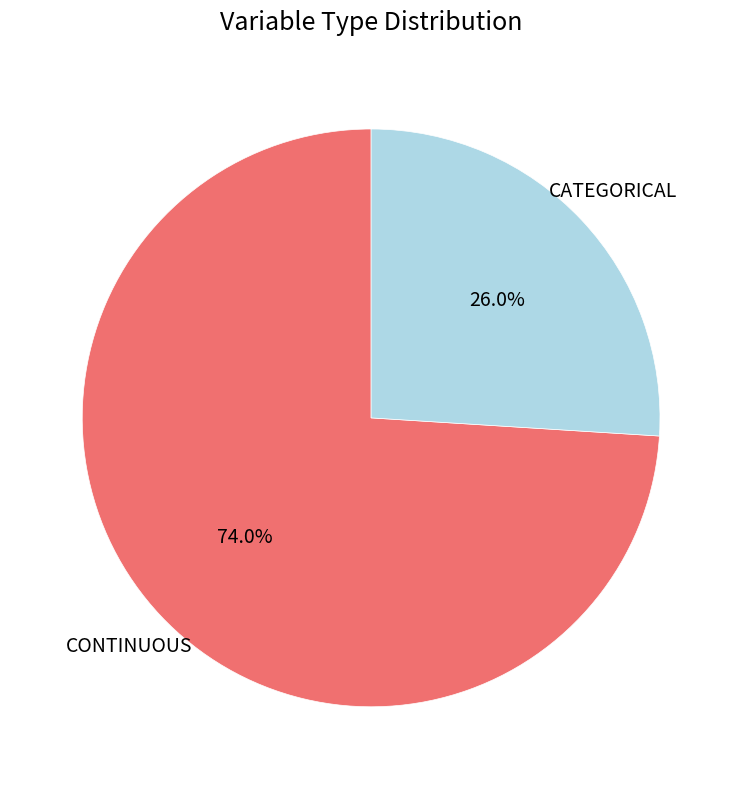

Rank the categories by value from highest to lowest.

CONTINUOUS, CATEGORICAL